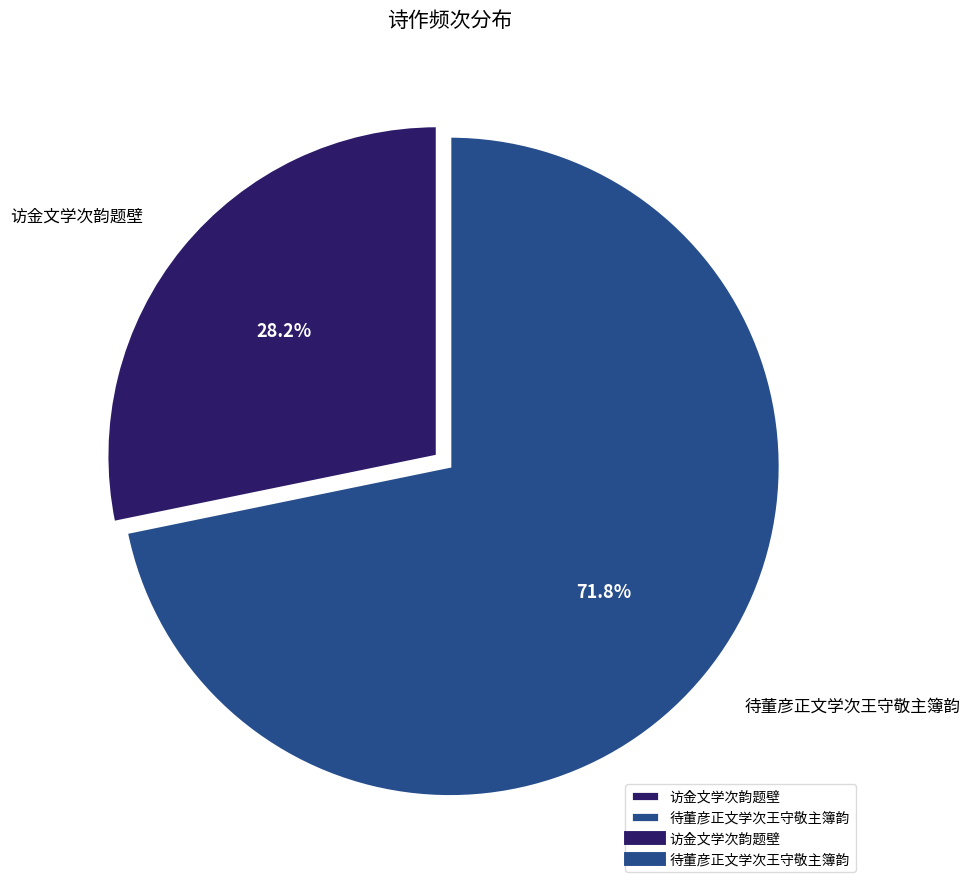

What is the majority slice?

待董彦正文学次王守敬主簿韵